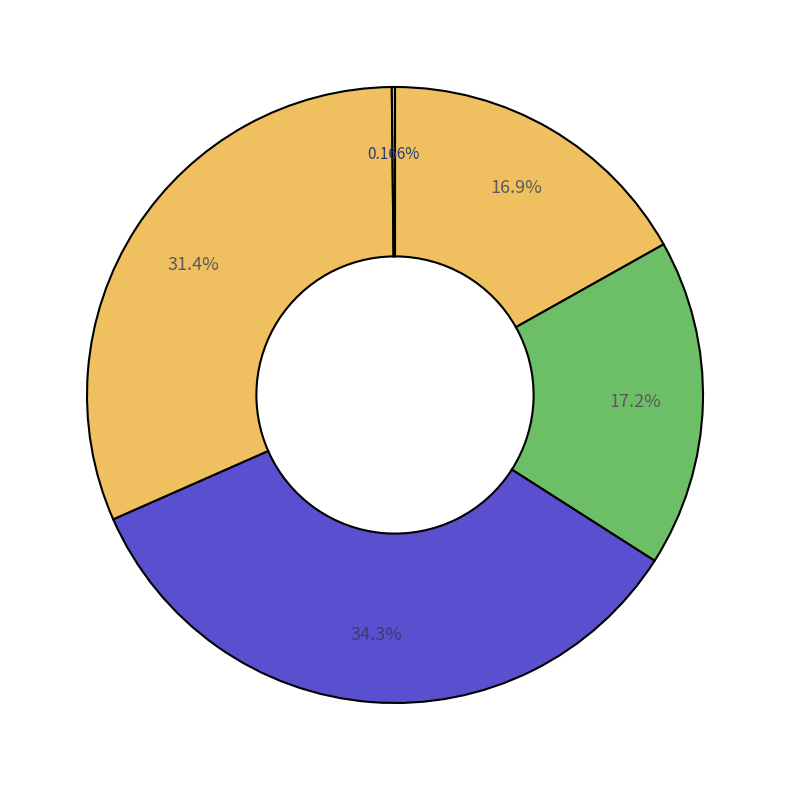

How many segments does this pie chart have?

5